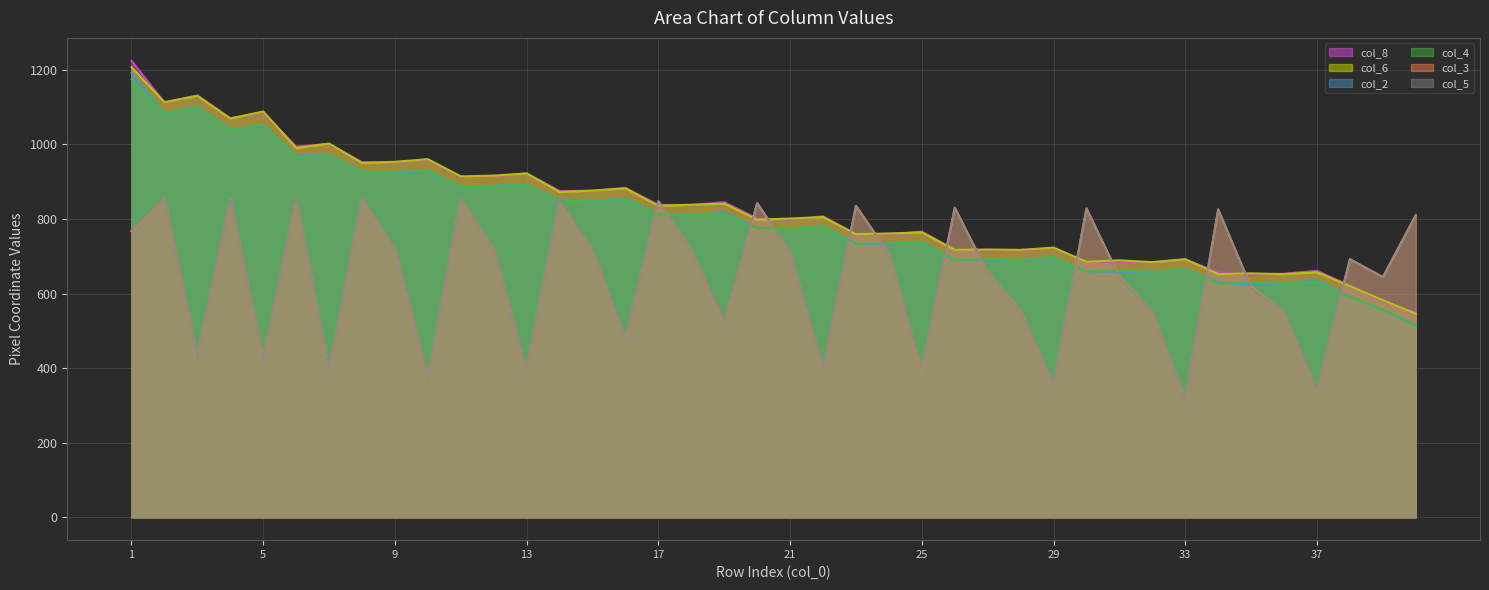

Reading left to right, list all the values displayed in this chart.

col_2: 1191	1083	1101	1041	1049	970	973	927	925	929	886	887	892	850	848	854	813	810	817	776	773	781	733	733	738	690	689	688	697	659	658	658	664	631	623	627	636	592	556	516
col_6: 1207	1113	1130	1069	1088	990	1002	950	953	960	914	916	922	872	876	882	835	838	841	798	801	805	759	761	764	717	718	717	723	685	689	684	692	652	654	652	657	620	582	546
col_3: 767	856	432	853	426	855	396	855	720	374	854	719	396	849	715	480	847	715	525	842	711	398	835	707	396	830	656	553	356	828	645	550	316	825	617	552	340	692	644	810
col_4: 1174	1083	1100	1039	1052	966	973	925	926	930	887	889	892	847	849	852	810	811	813	773	775	779	733	735	735	690	692	690	698	659	662	658	665	627	629	627	632	591	557	513
col_5: 769	856	432	853	425	856	396	856	720	373	854	718	396	850	715	480	848	714	526	843	710	399	835	706	398	830	655	552	356	828	643	550	315	826	615	552	341	692	644	810
col_8: 1224	1112	1131	1070	1085	994	1001	952	952	959	913	914	922	875	875	883	838	837	845	801	798	807	759	758	766	717	715	715	722	685	685	684	691	657	649	653	661	621	580	549